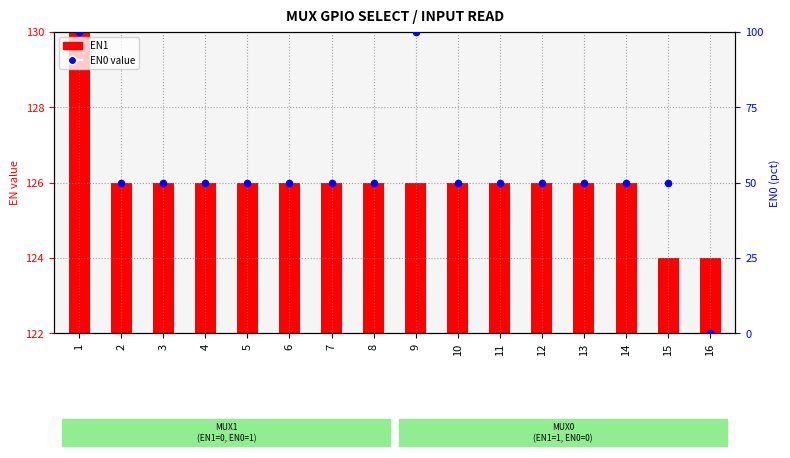

Between 9 and 8, which is larger?

9